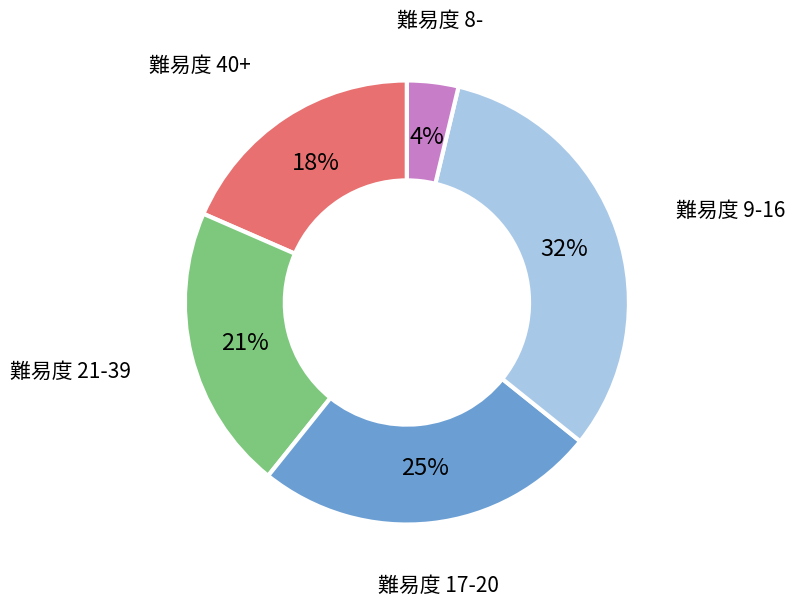

Is there any slice that represents more than half of the pie?

No